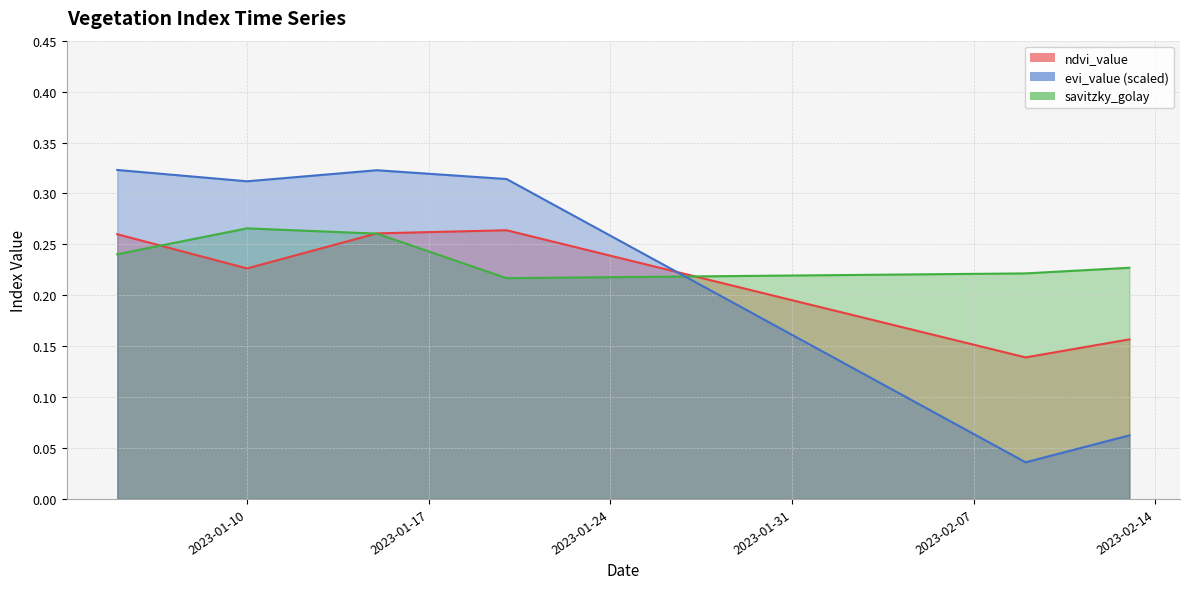

What position from the right is 2023-01-20?

25